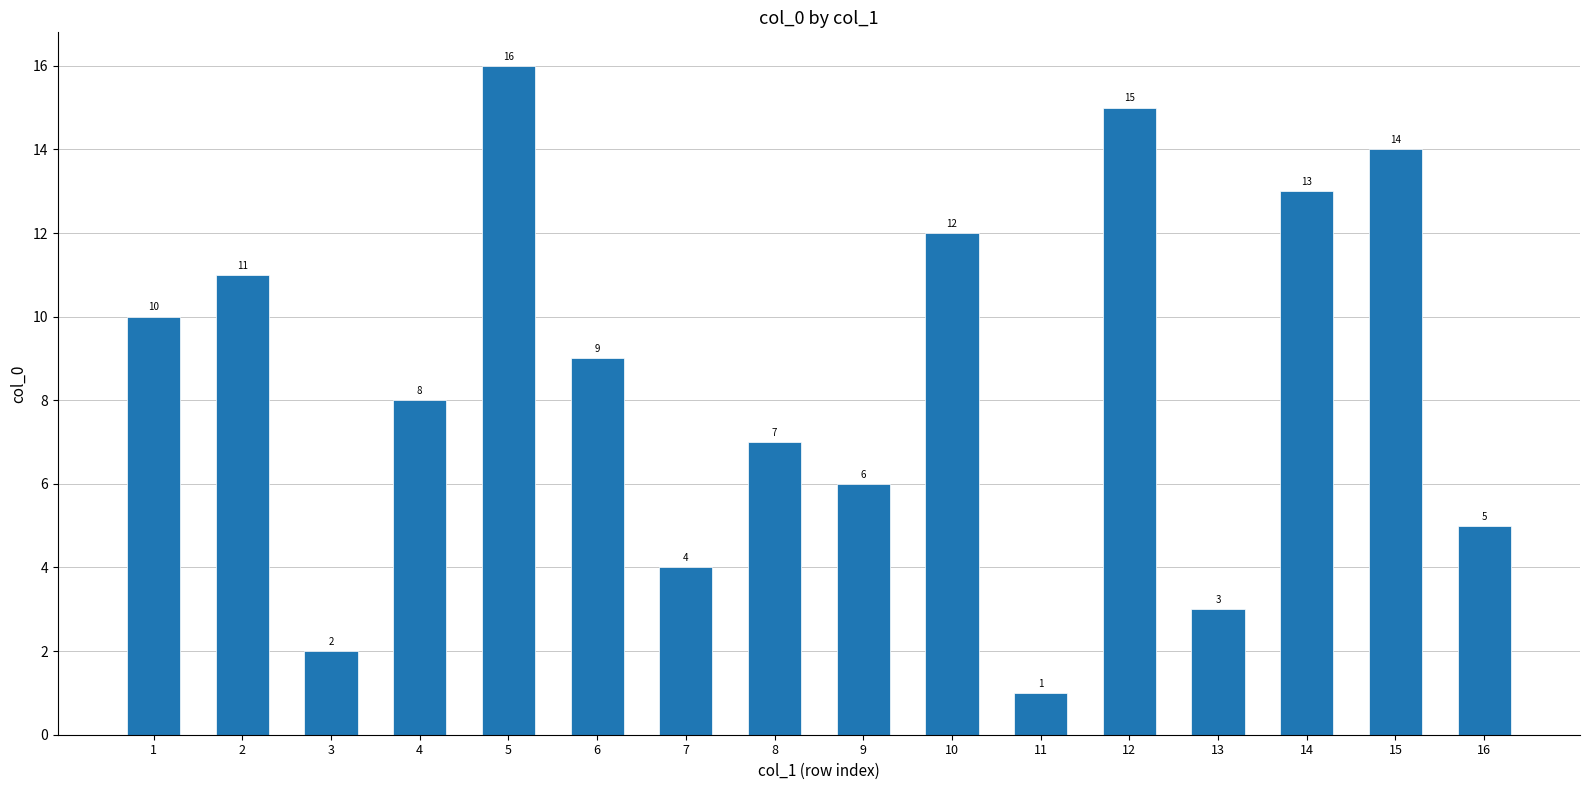

Reading left to right, list all the values displayed in this chart.

1=10	2=11	3=2	4=8	5=16	6=9	7=4	8=7	9=6	10=12	11=1	12=15	13=3	14=13	15=14	16=5